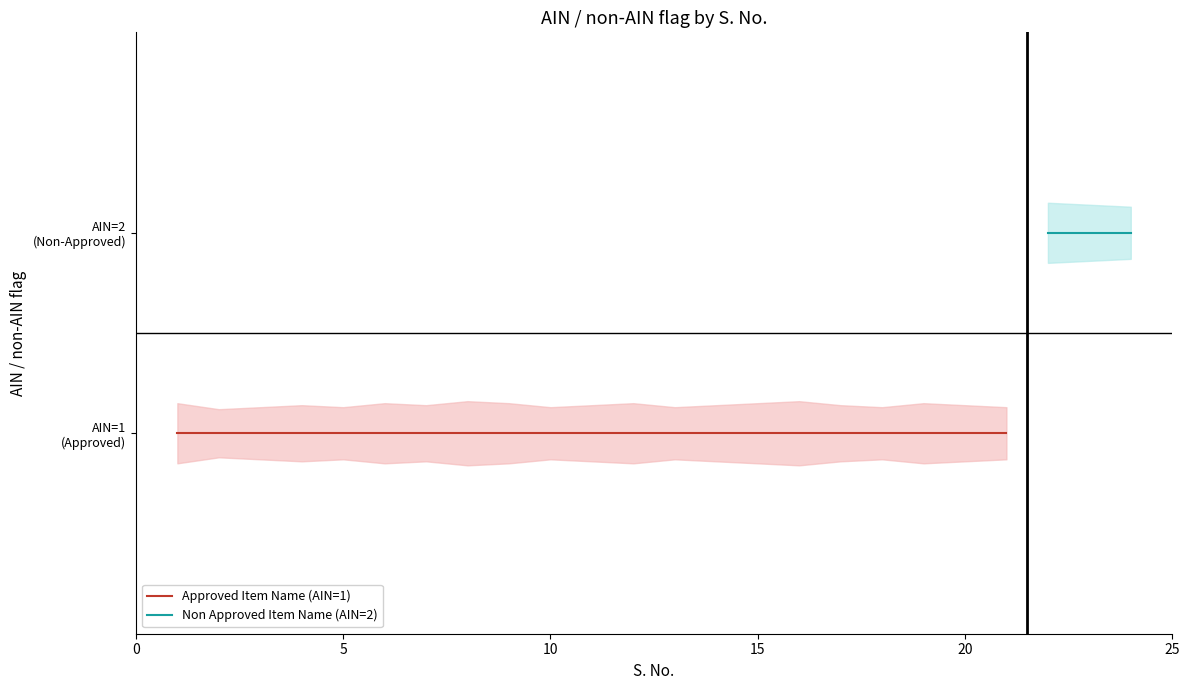

What is the value of the AIN flag upper point at the 6th from the left?

1.1